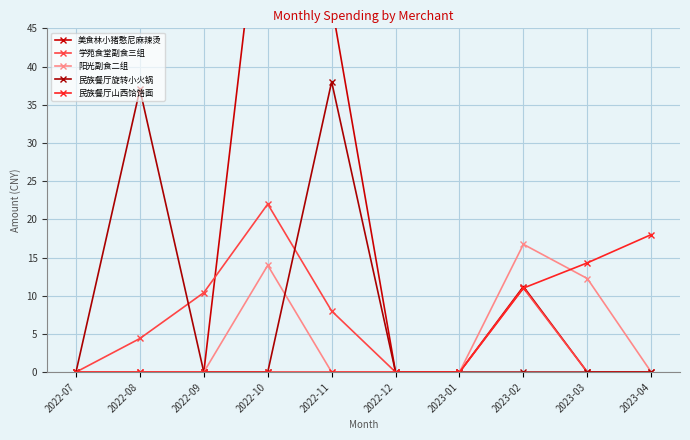

True or false: 民族餐厅山西饸饹面 and 美食林小猪憨尼麻辣烫 intersect in this chart.

True